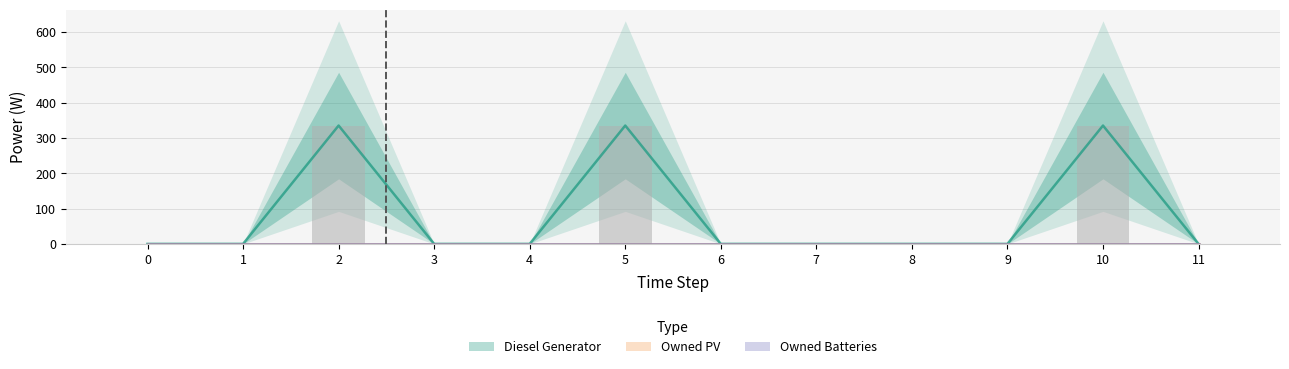

Is the value of Diesel Generator at 3 greater than the value of Owned Batteries at 2?

No